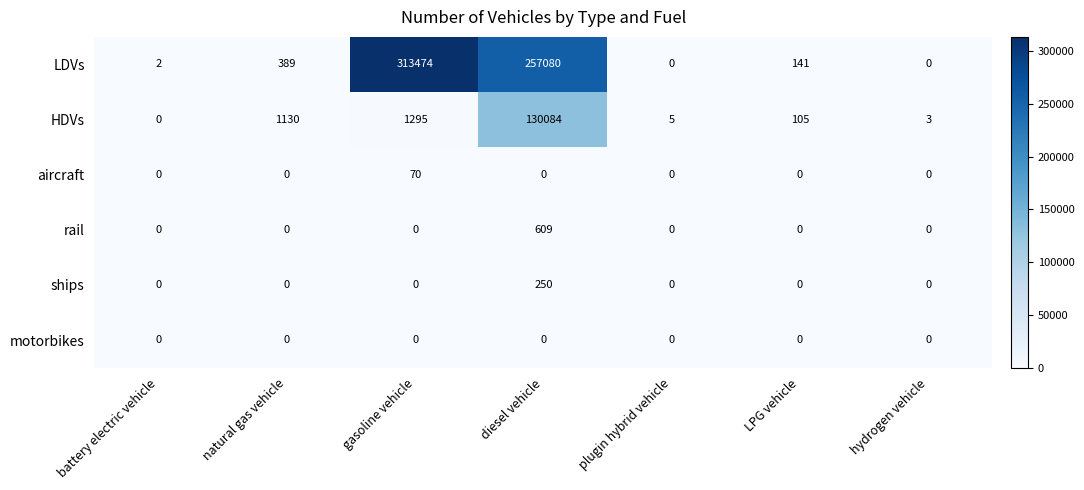

True or false: LDVs has a value of 389 at natural gas vehicle.

True